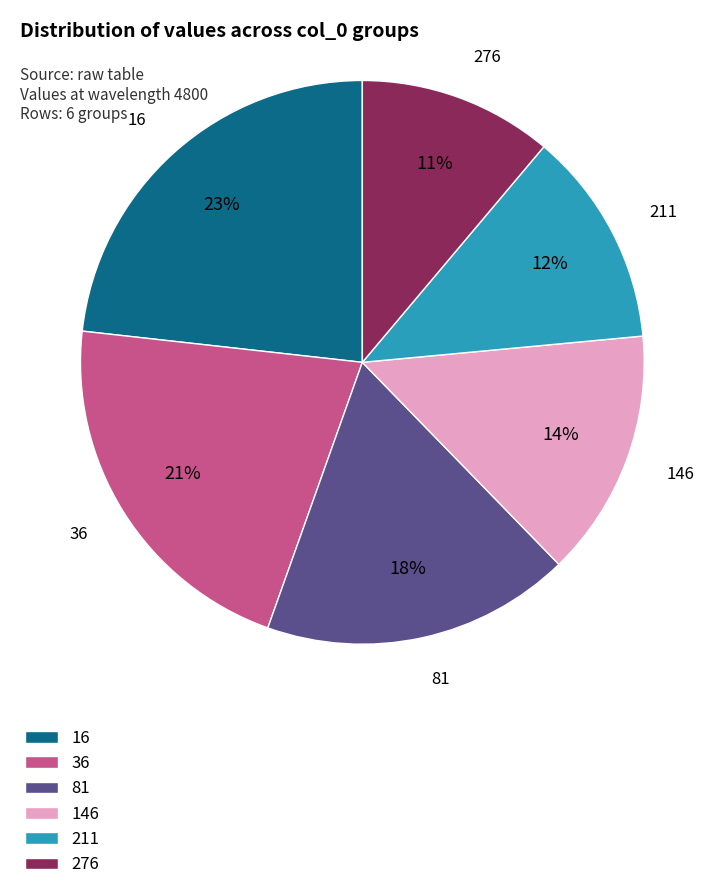

Is there a majority slice in this chart?

No